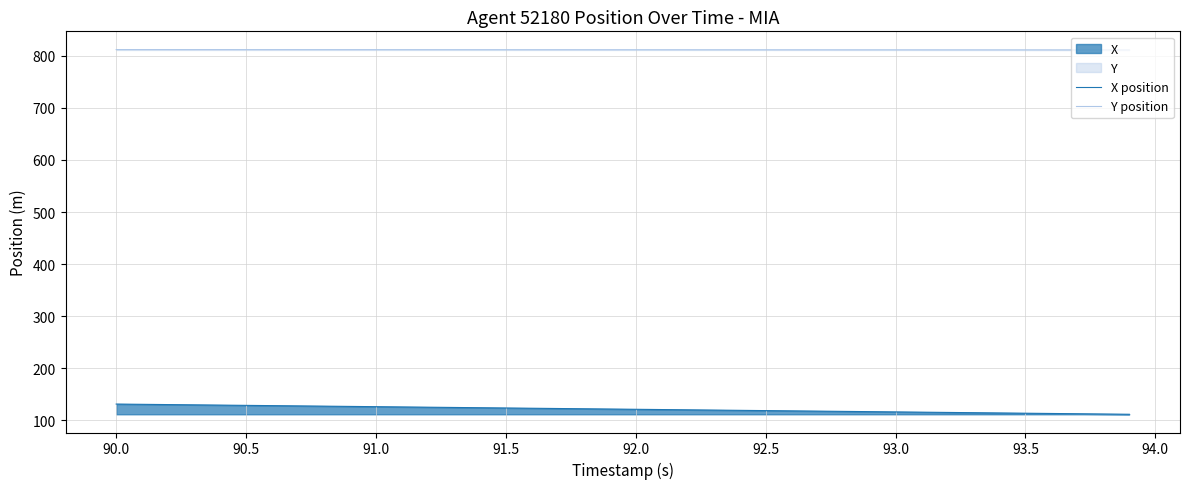

The value of X position at 93.0 is 27.2. True or false?

False